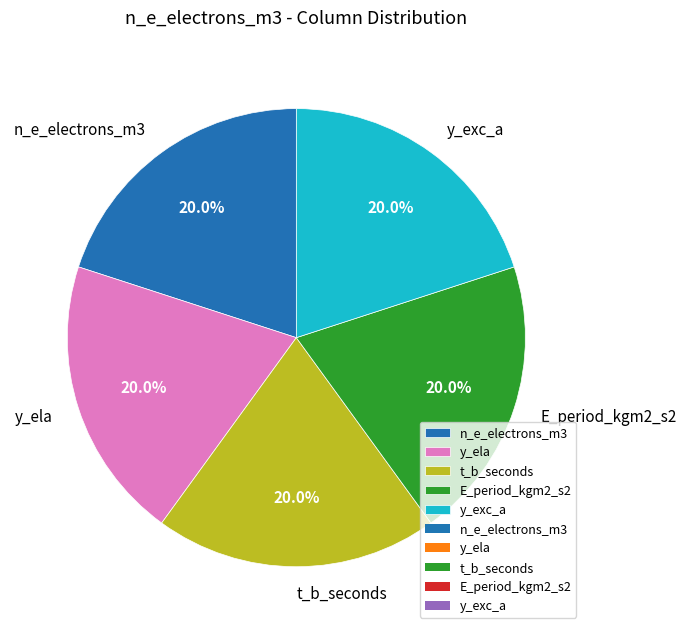

Combined, do y_exc_a and t_b_seconds account for over 50%?

No